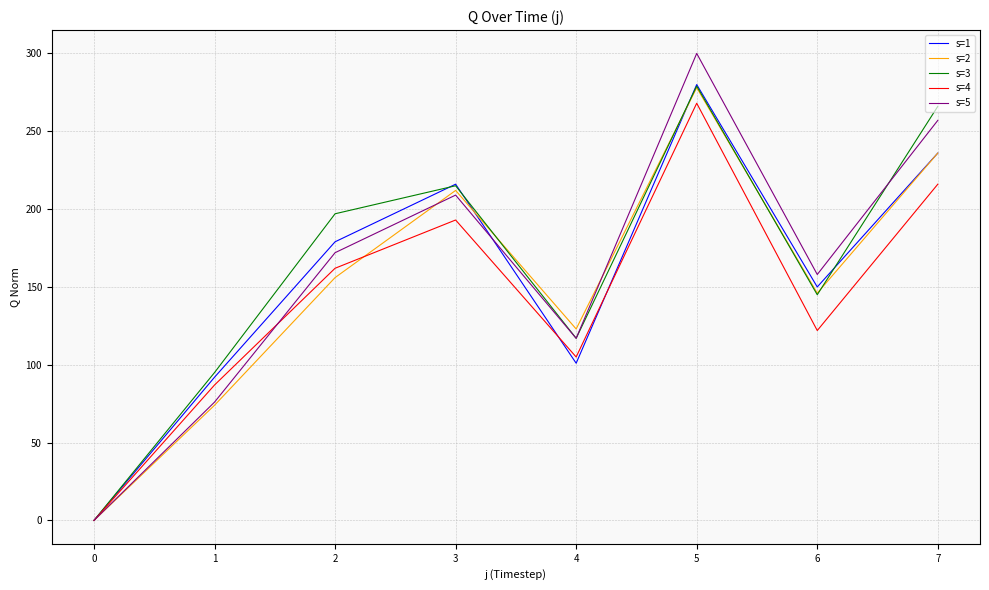

At how many categories does at least one series exceed 212?

3